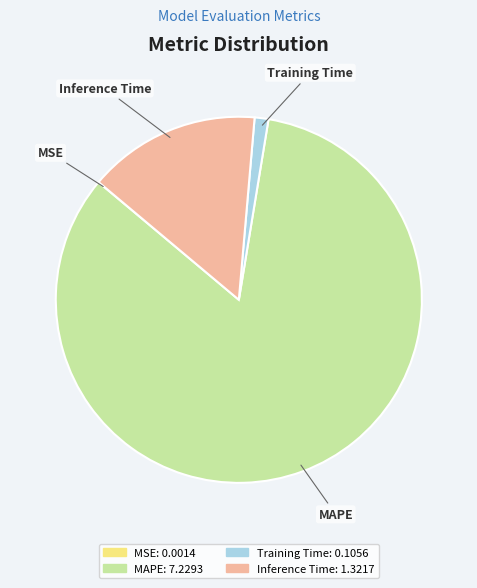

Does Inference Time account for over 50% of the chart?

No